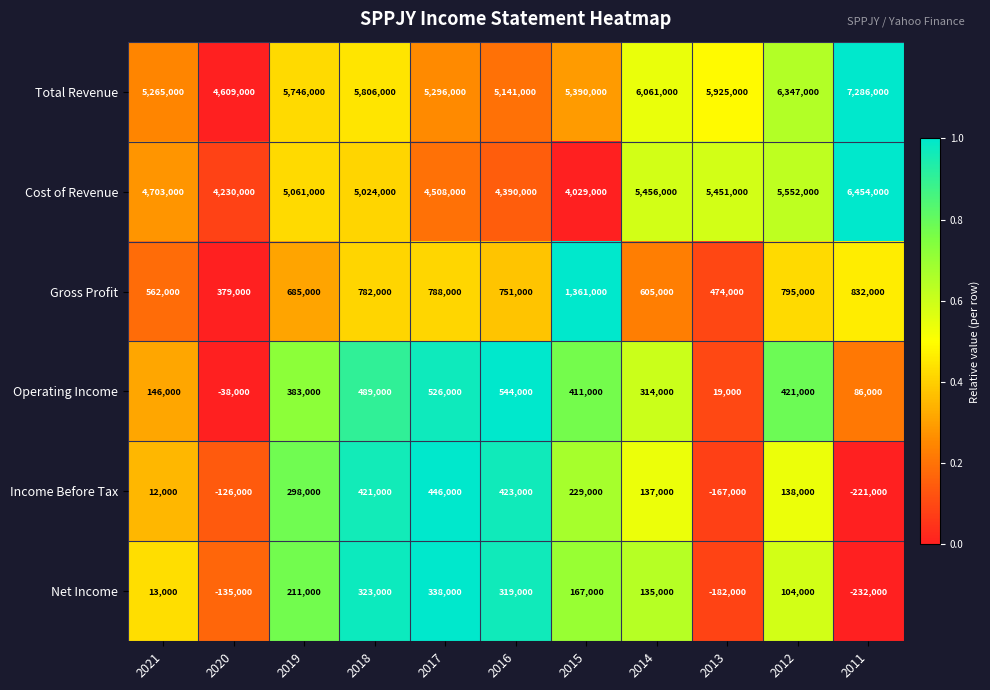

The value of Gross Profit at 2015 is 850841. True or false?

False